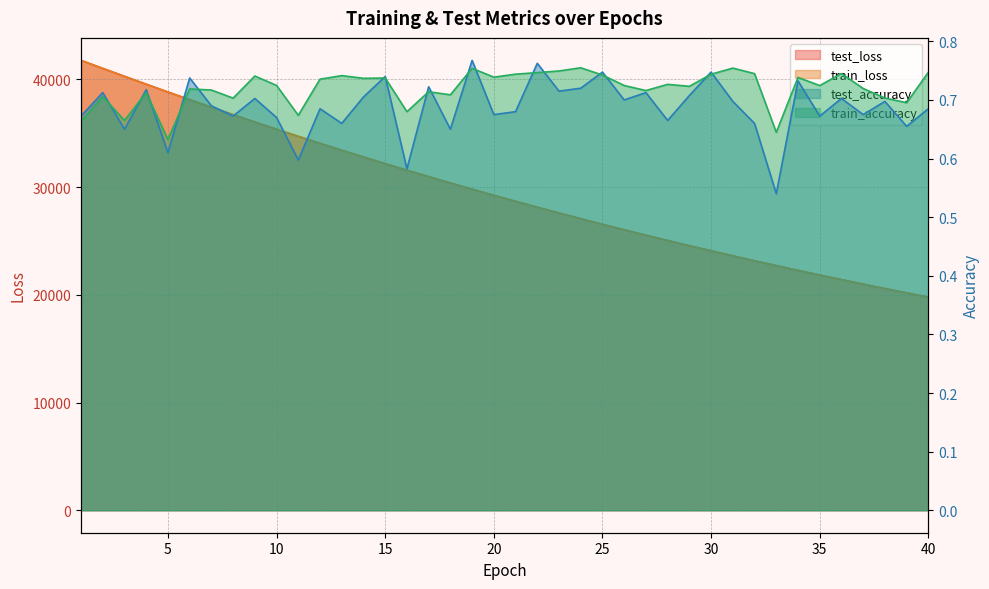

What are all the series names shown in the legend?

test_loss, train_loss, test_accuracy, train_accuracy